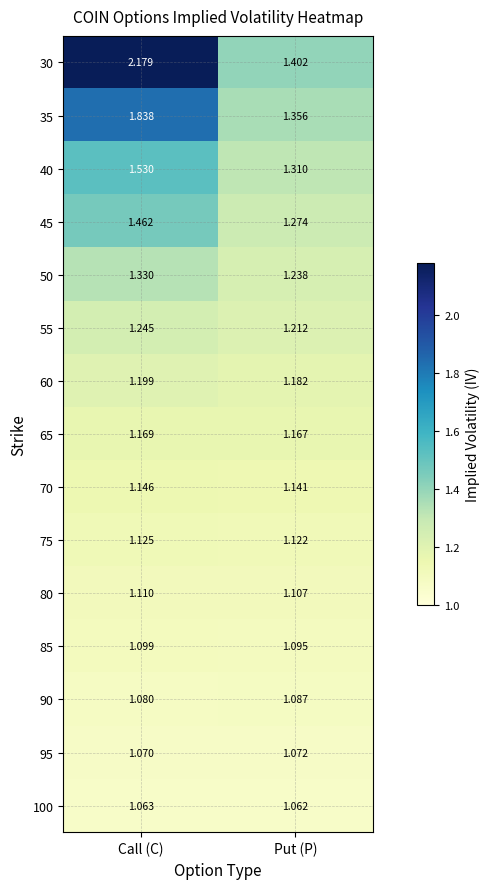

Which category has the highest value in the 55 series?

Call (C)